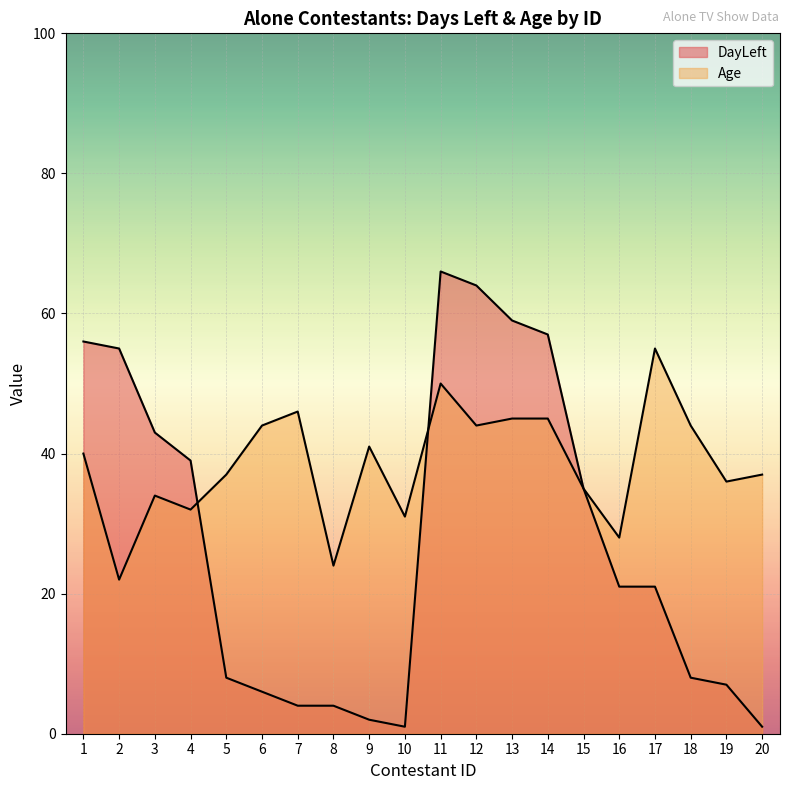

In DayLeft, how many points are higher than both neighbors (excluding endpoints)?

1